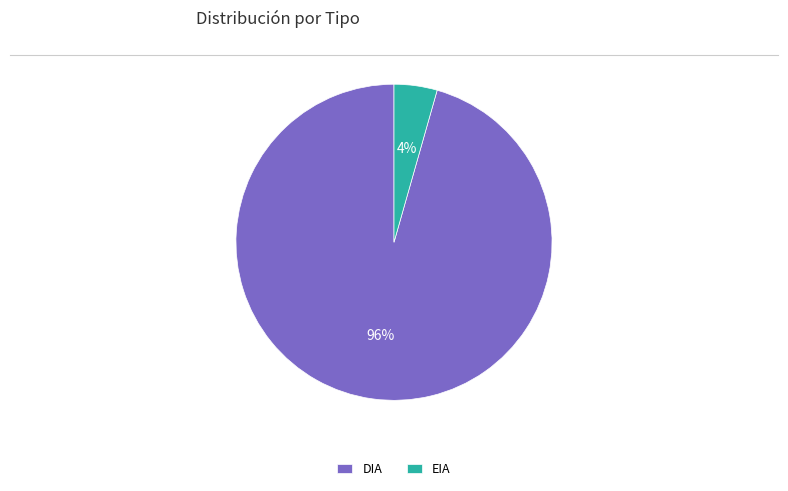

Is it true that EIA is 16% of the pie?

False